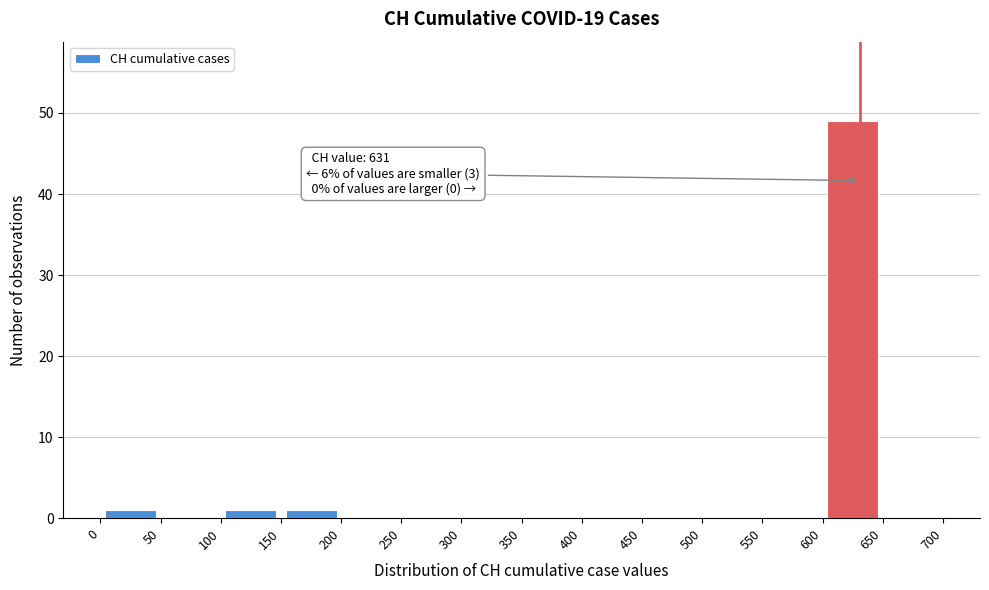

Which range on the x-axis has the tallest bar?

600 to 650